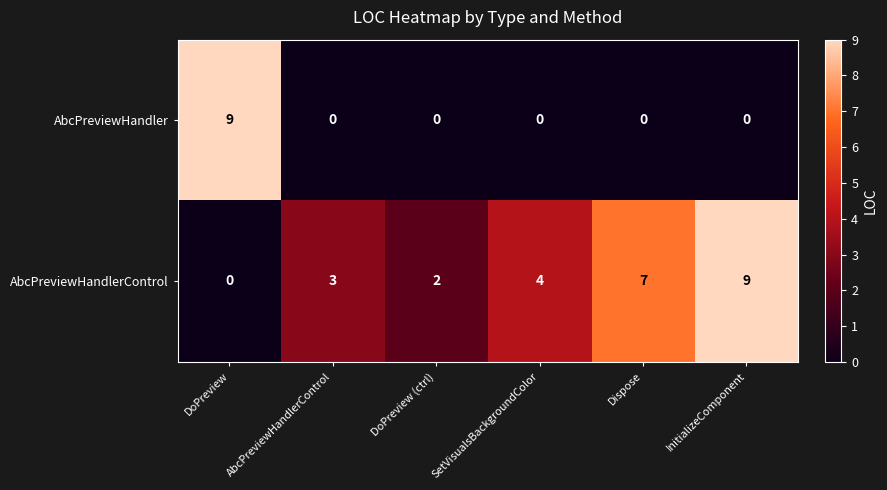

How many categories are shown in the chart?

6